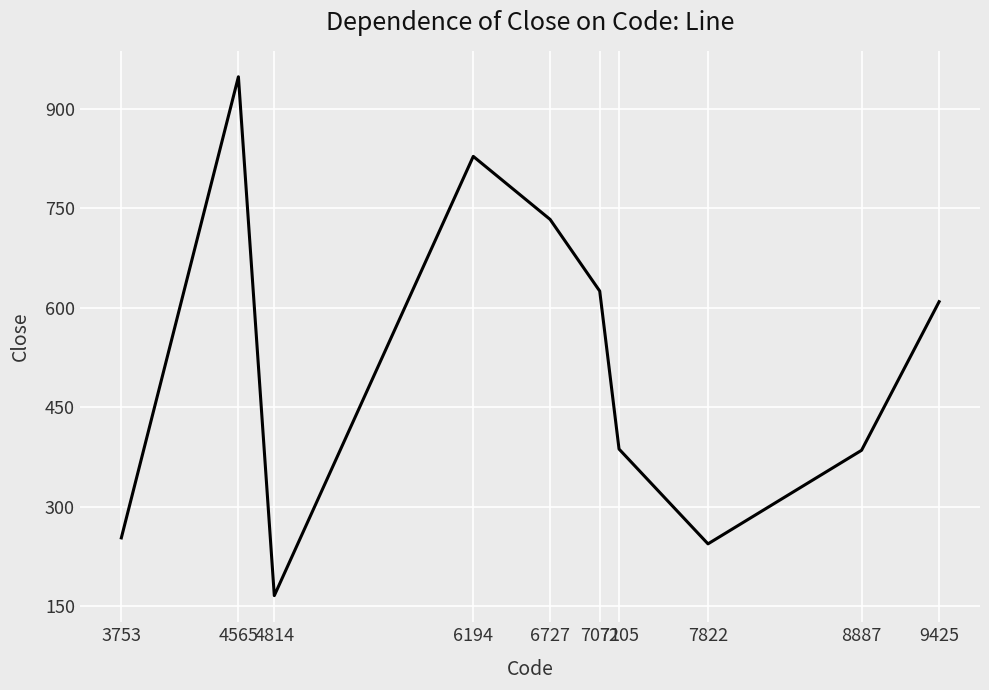

Approximately how many times larger is the value at 7071 compared to 4814?

3.8